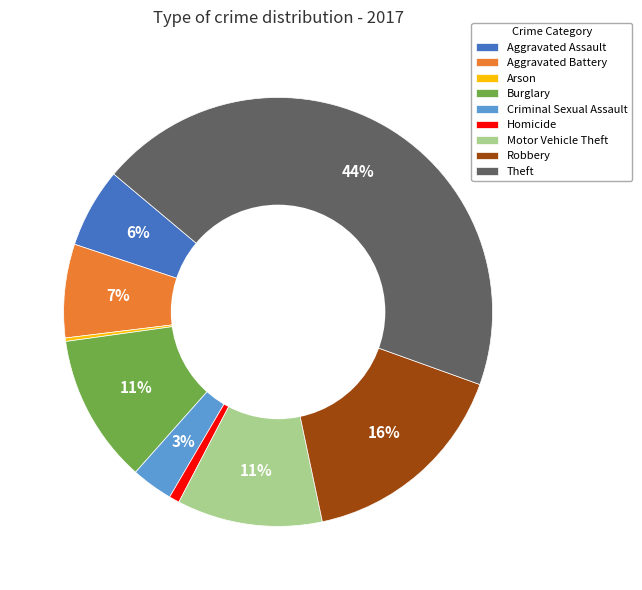

Which category has the biggest portion of the pie?

Theft